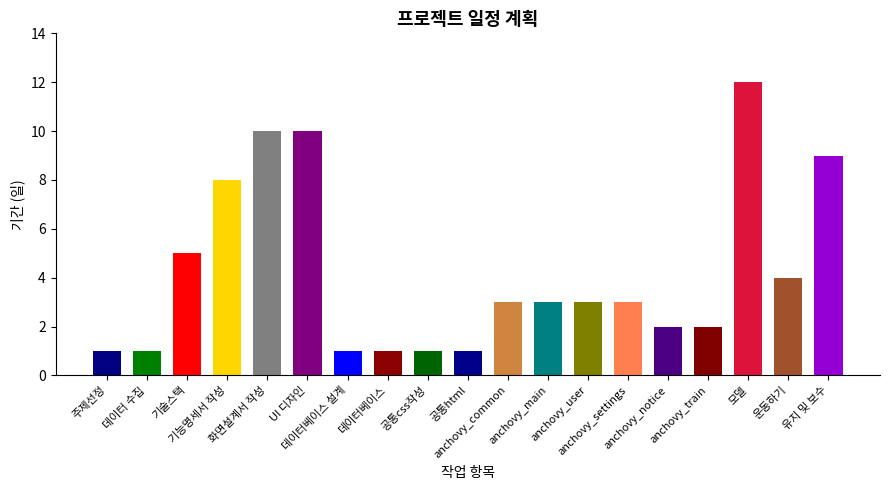

Reading left to right, extract all data points from this chart.

주제선정=1	데이터 수집=1	기술스택=5	기능명세서 작성=8	화면설계서 작성=10	UI 디자인=10	데이터베이스 설계=1	데이터베이스=1	공통css작성=1	공통html=1	anchovy_common=3	anchovy_main=3	anchovy_user=3	anchovy_settings=3	anchovy_notice=2	anchovy_train=2	모델=12	운동하기=4	유지 및 보수=9